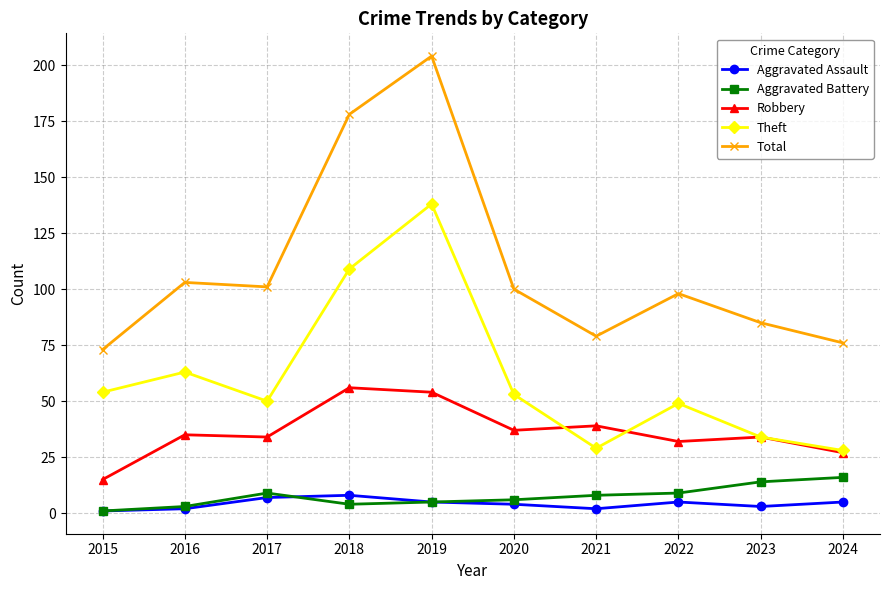

Count the number of data series in this chart.

5